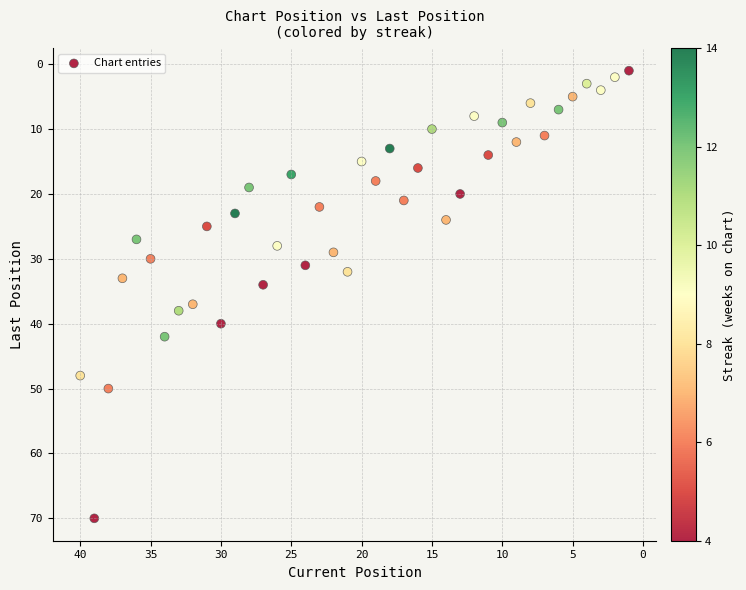

What is the range of Y values (max minus min)?

69